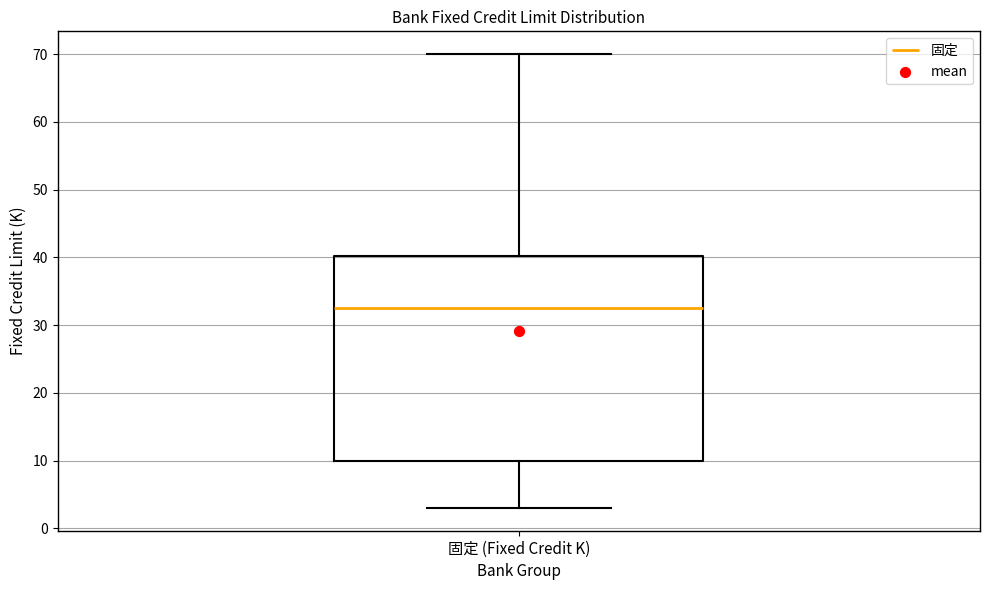

Transcribe this box plot: give where the median line is, the range the box spans, and where the two whiskers end, as read against the y-axis. The values are not printed on the chart, so give them approximately, as read against the axis.

median 33, box 10 to 40, whiskers 3 to 70